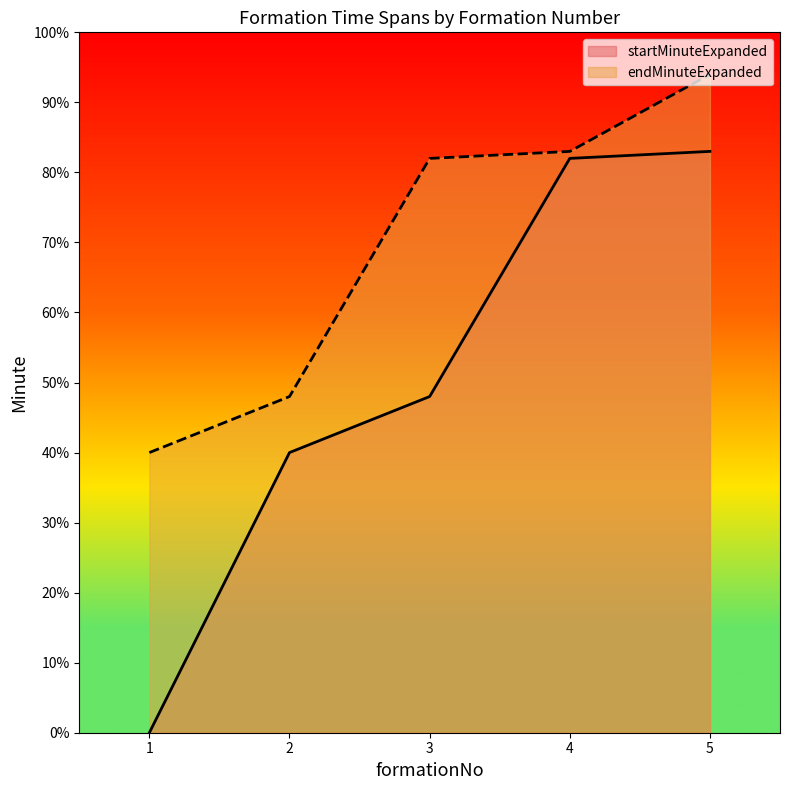

Is the value of startMinuteExpanded at 2 greater than the value of endMinuteExpanded at 1?

No